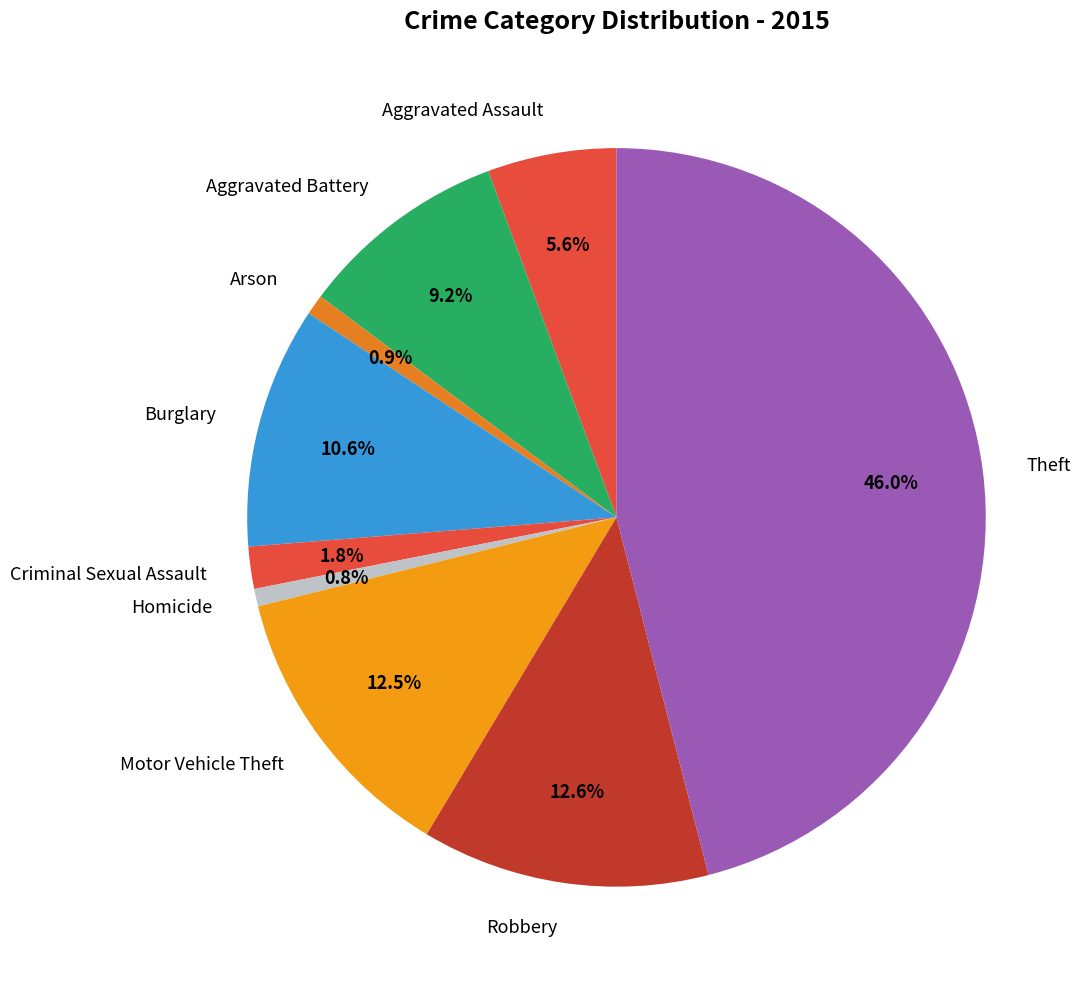

Which category has the biggest portion of the pie?

Theft